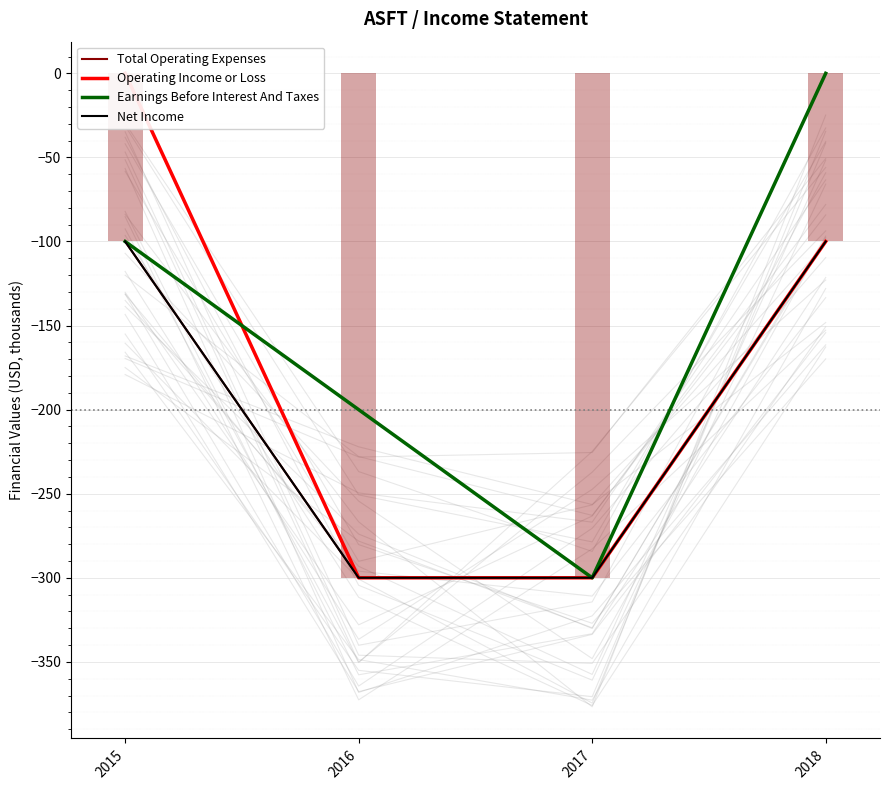

How many groups of bars are there?

4